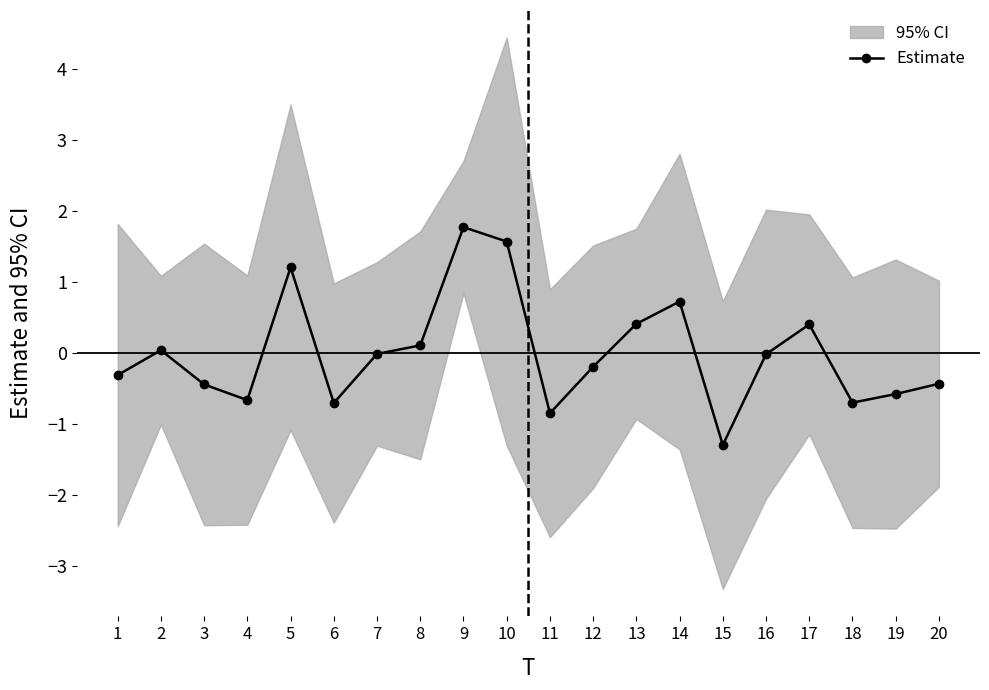

Rank the categories by value from highest to lowest.

9, 10, 5, 14, 13, 17, 8, 2, 7, 16, 12, 1, 20, 3, 19, 4, 18, 6, 11, 15